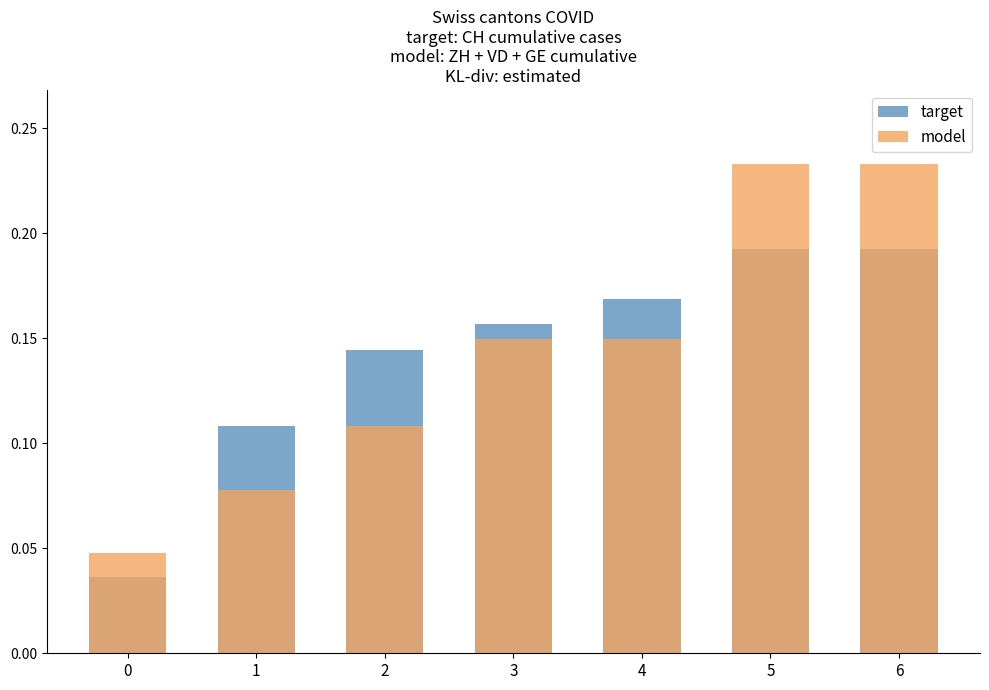

At how many categories does at least one series exceed 0?

7